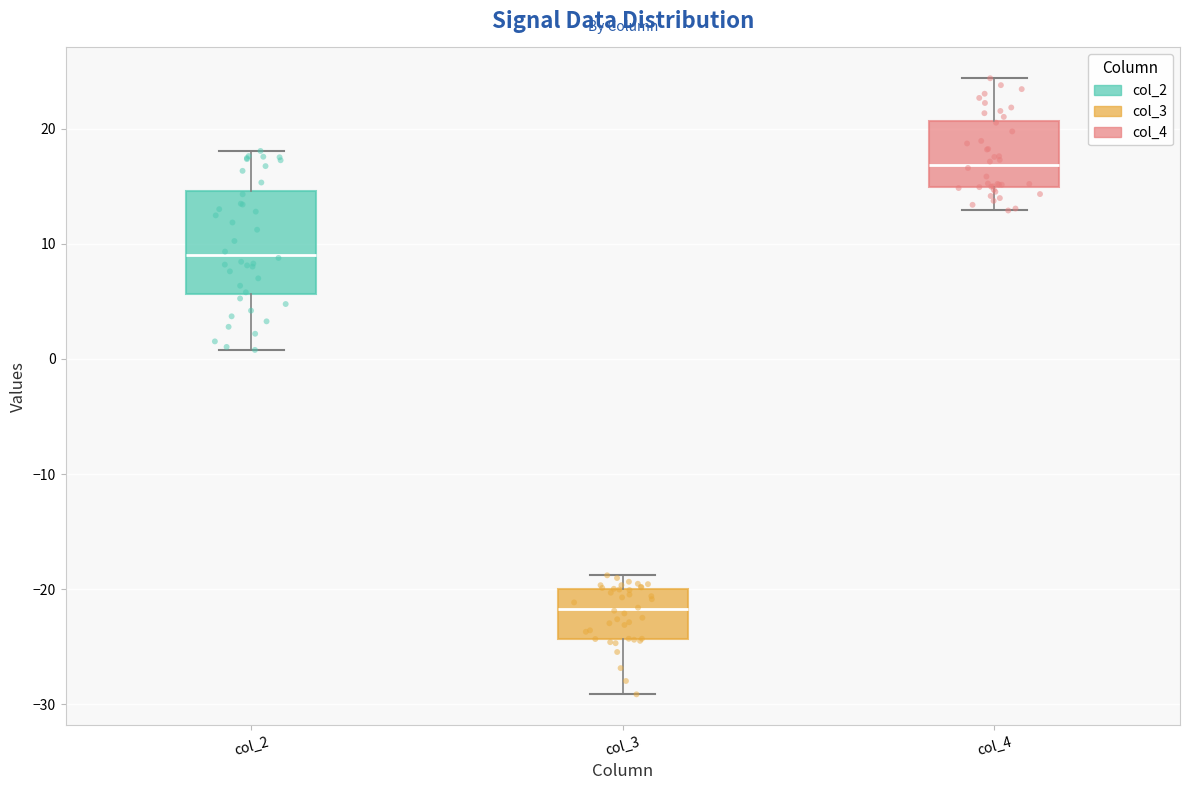

Which box's median line is the lowest?

col_3